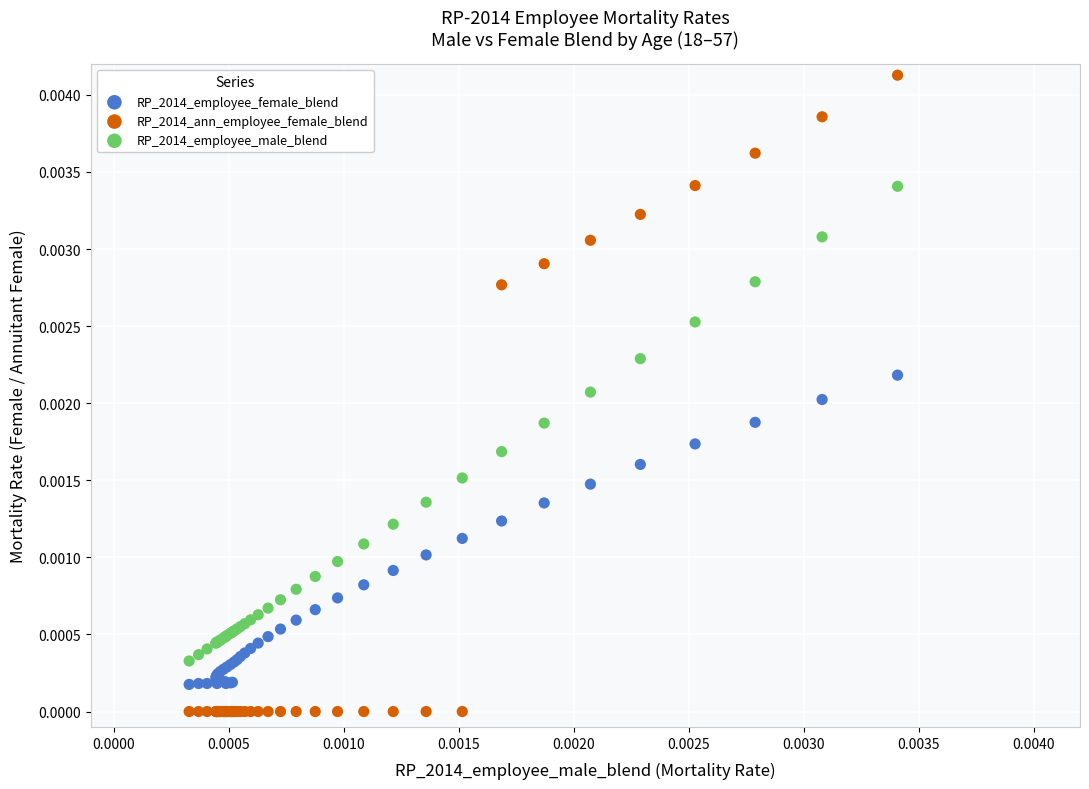

Which series reaches the maximum Y coordinate?

RP_2014_ann_employee_female_blend